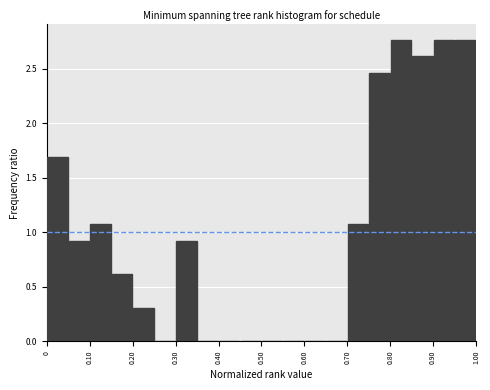

Reading left to right, list every bar in this chart as the range it spans on the x-axis followed by its height. The values are not printed on the chart, so give them approximately, as read against the axis.

0.00 to 0.05: 1.70
0.05 to 0.10: 0.90
0.10 to 0.15: 1.10
0.15 to 0.20: 0.60
0.20 to 0.25: 0.30
0.25 to 0.30: 0
0.30 to 0.35: 0.90
0.35 to 0.40: 0
0.40 to 0.45: 0
0.45 to 0.50: 0
0.50 to 0.55: 0
0.55 to 0.60: 0
0.60 to 0.65: 0
0.65 to 0.70: 0
0.70 to 0.75: 1.10
0.75 to 0.80: 2.45
0.80 to 0.85: 2.75
0.85 to 0.90: 2.60
0.90 to 0.95: 2.75
0.95 to 1.00: 2.75